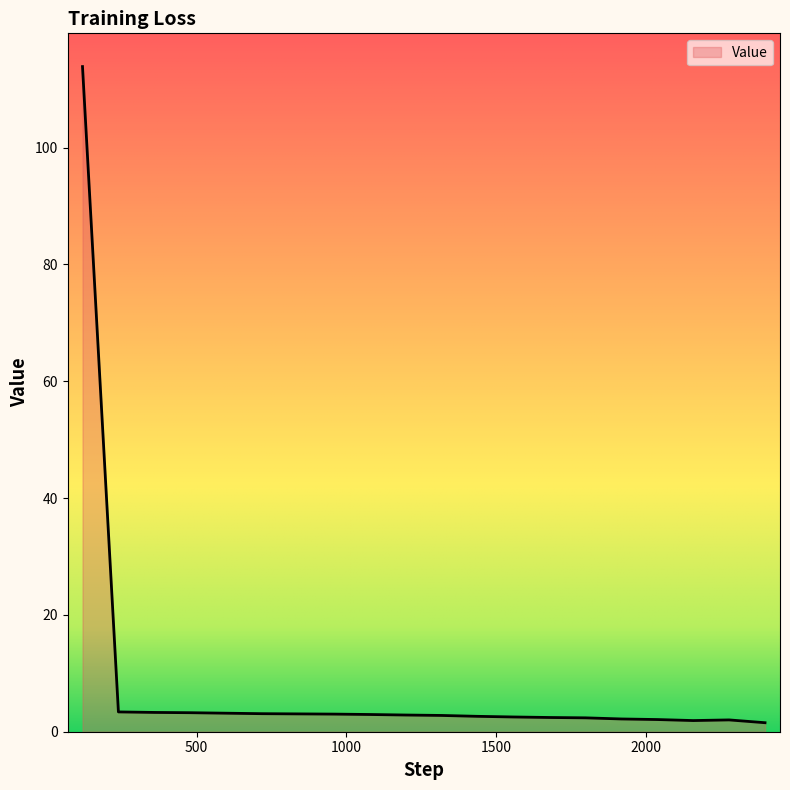

What is the difference between the maximum and minimum values?

112.3